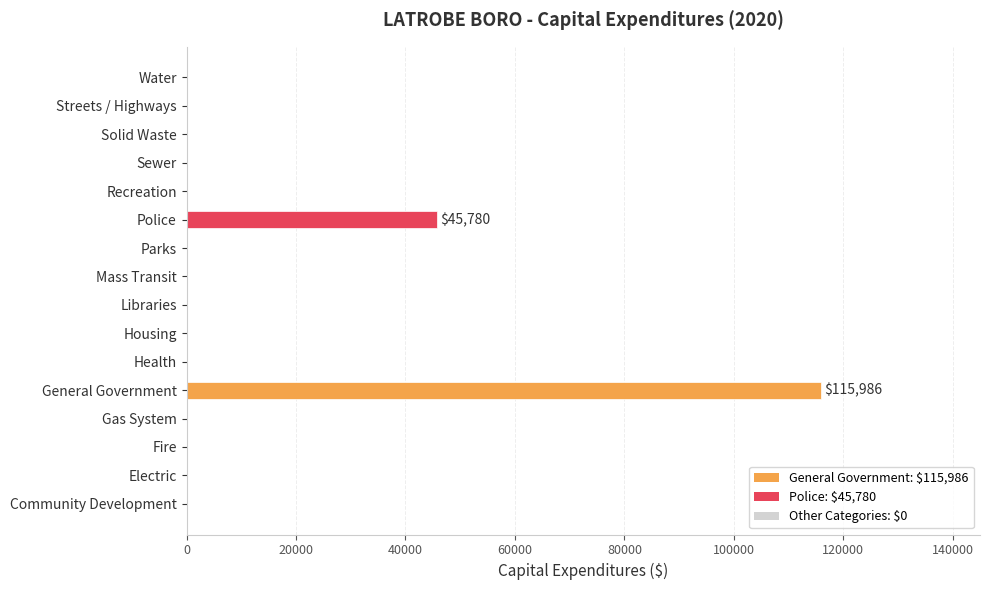

At which category does the chart reach its peak across all series?

General Government